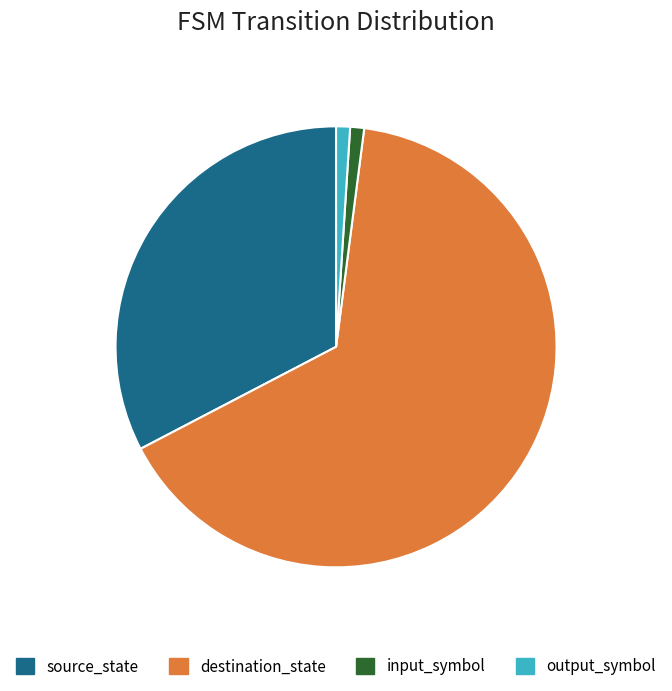

Which has a higher value, destination_state or output_symbol?

destination_state